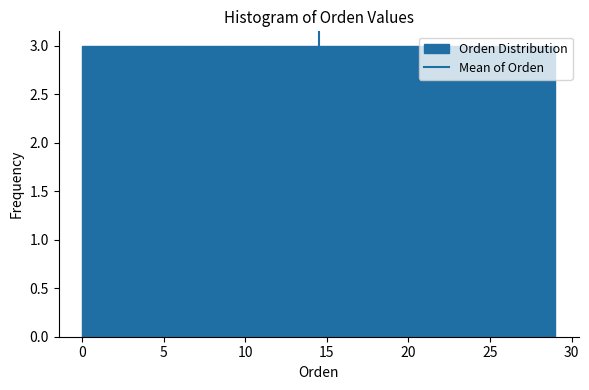

Reading left to right, transcribe this chart: for each bar, give the range it covers on the x-axis and its height. Neither the bar edges nor the heights are printed on the chart, so give them approximately, as read against the axes.

0.0 to 2.9: 3
2.9 to 5.8: 3
5.8 to 8.7: 3
8.7 to 11.6: 3
11.6 to 14.5: 3
14.5 to 17.4: 3
17.4 to 20.3: 3
20.3 to 23.2: 3
23.2 to 26.1: 3
26.1 to 29.0: 3